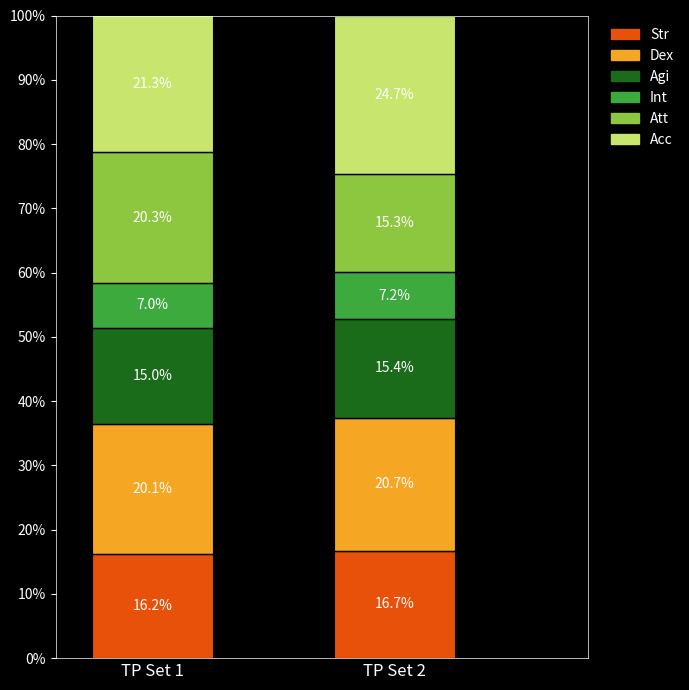

Does the chart contain any negative values?

No